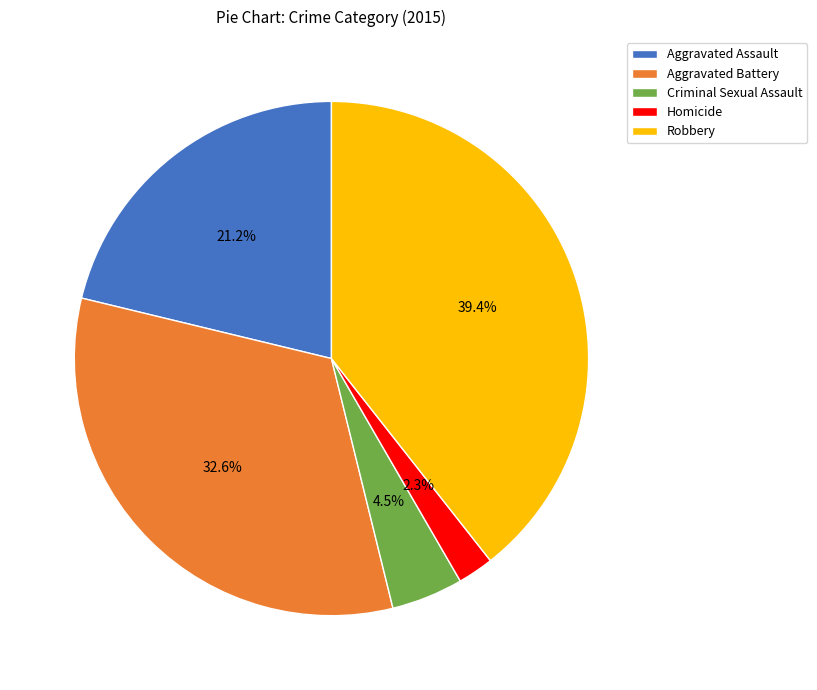

To the nearest percent, what is the average slice percentage?

20%